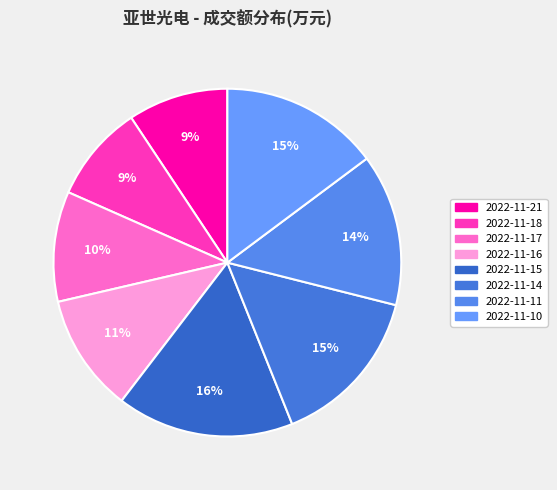

How many segments does this pie chart have?

8